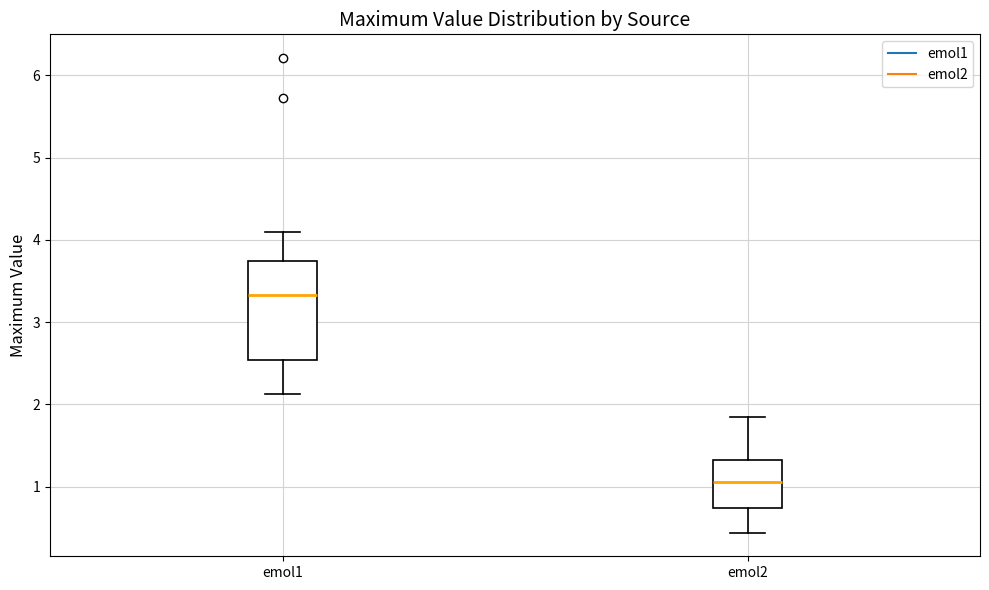

Where does the median line of the box for emol1 sit on the y-axis? The values are not printed on the chart, so give them approximately, as read against the axis.

3.3